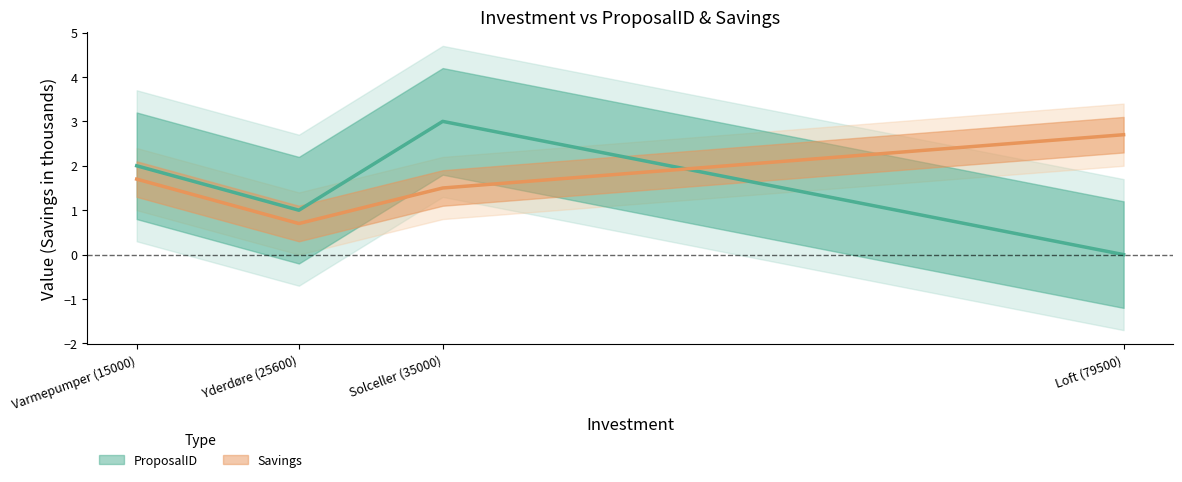

What is the sum of all ProposalID values?

6.0